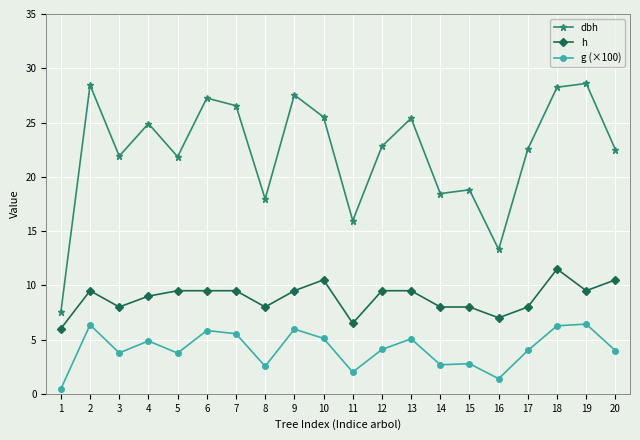

What is the value of the h point at the 16th from the left?

7.0